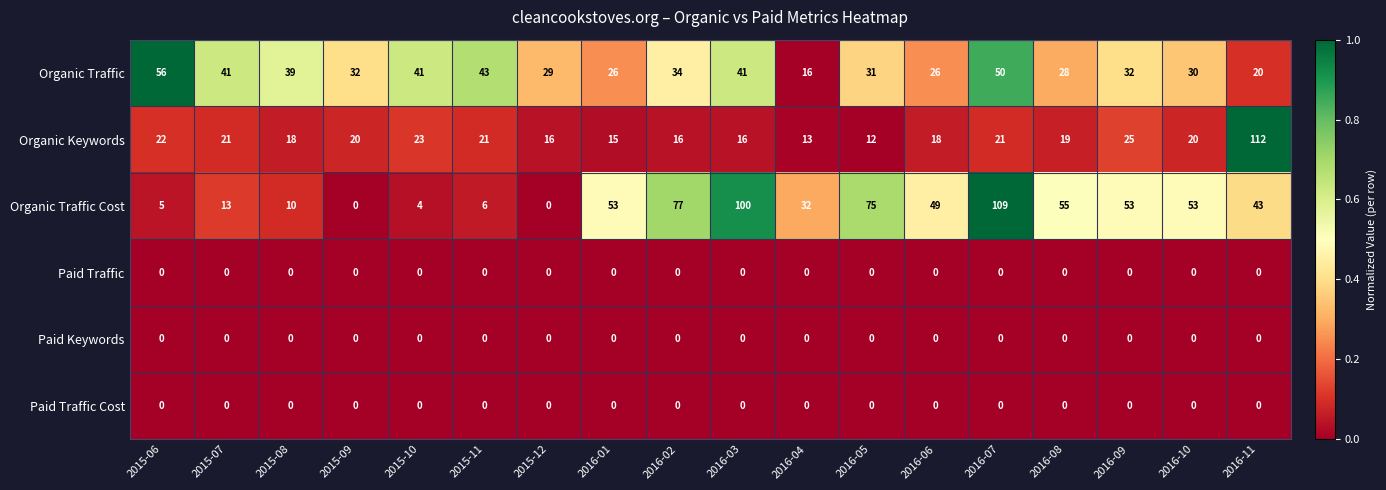

What is the spread (max minus min) of values at 2016-08?

55